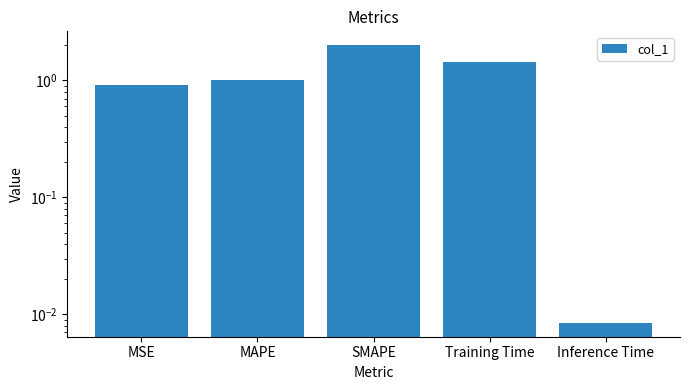

List the labels in order of value, largest first.

SMAPE, Training Time, MAPE, MSE, Inference Time